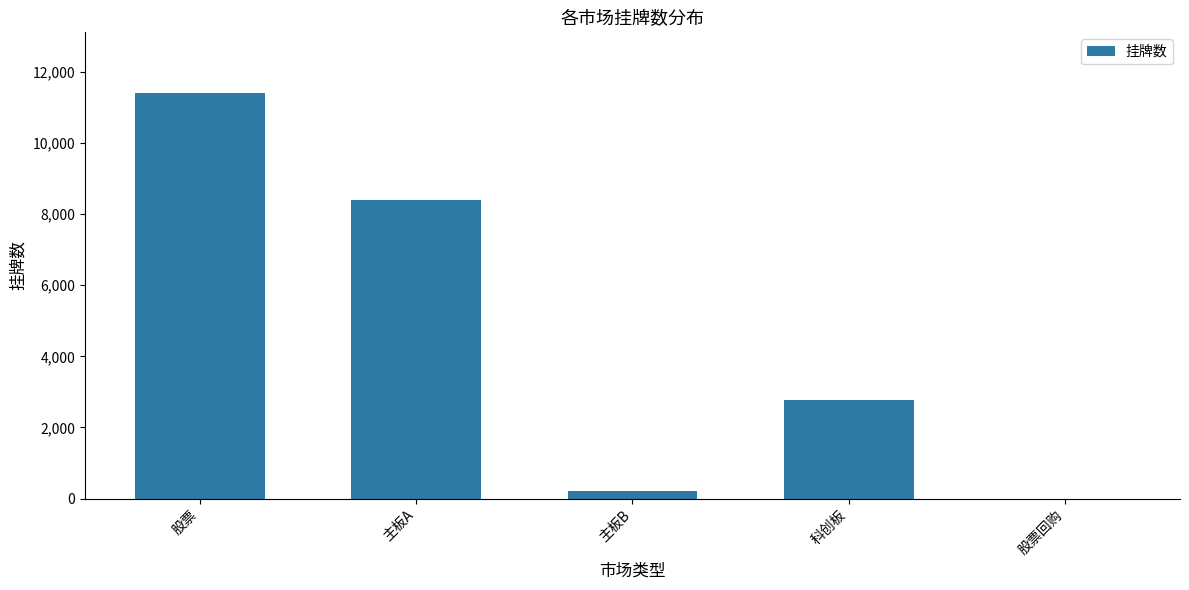

What is the sum of all values?

22802